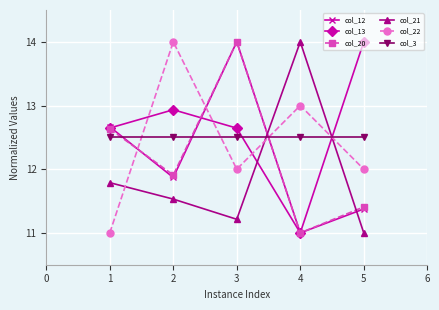

True or false: col_21 and col_22 intersect in this chart.

True